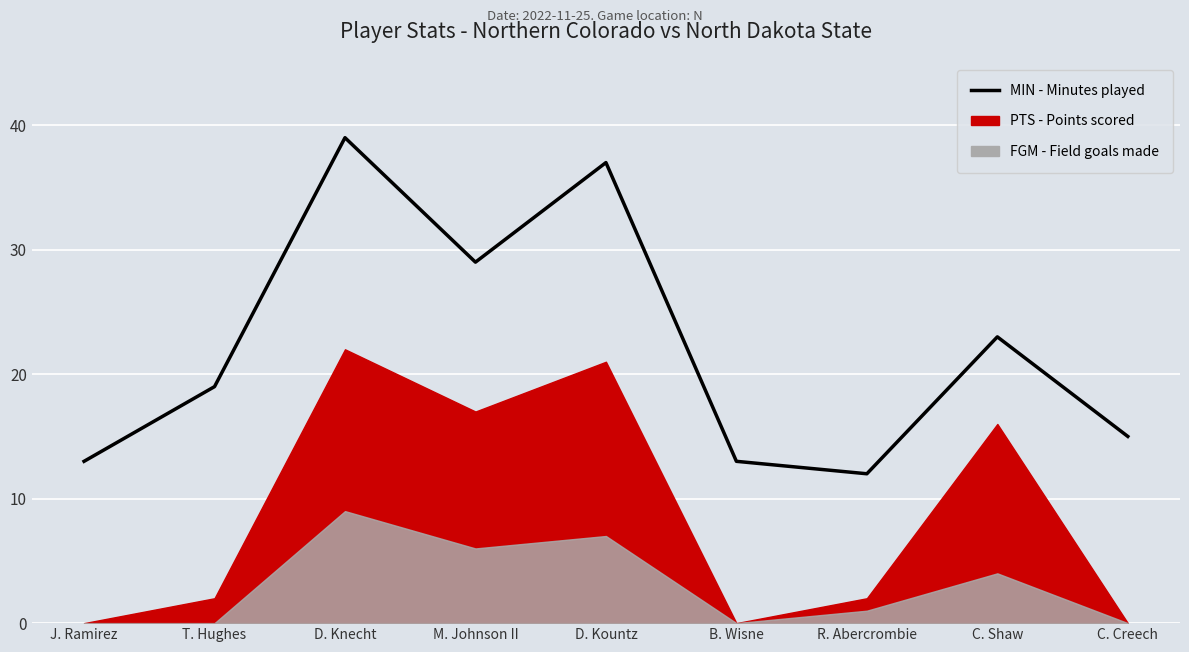

What is the label of the 4th point from the right?

B. Wisne